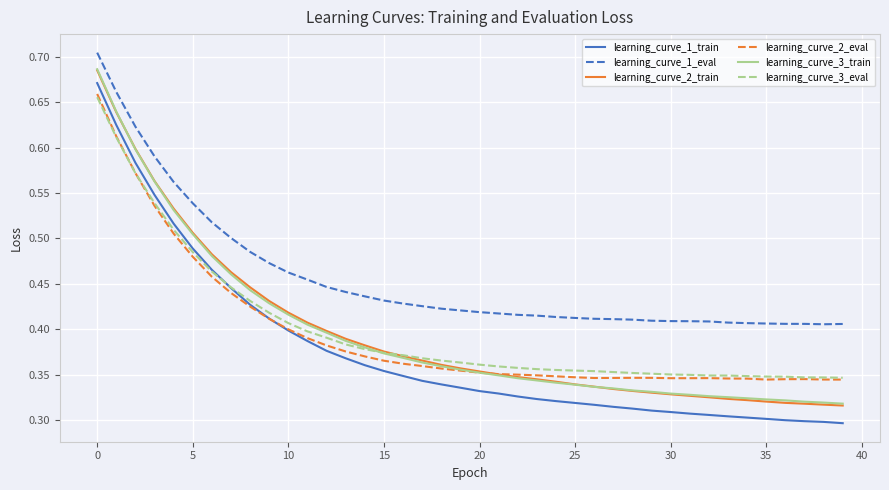

True or false: learning_curve_3_eval and learning_curve_1_eval intersect in this chart.

False